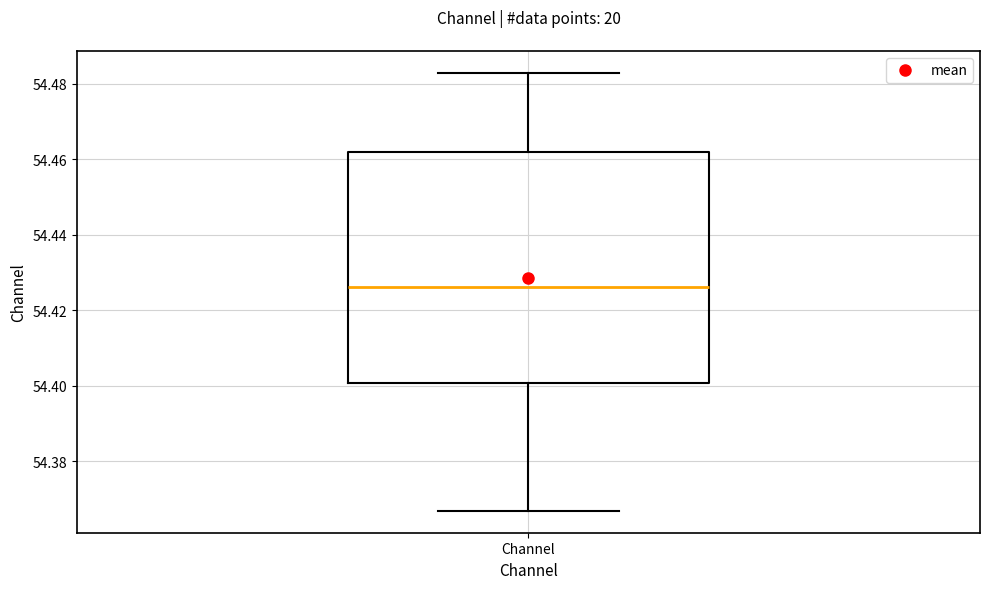

Read this box plot against the y-axis: the position of the median line, the range covered by the box, and the ends of both whiskers. The values are not printed on the chart, so give them approximately, as read against the axis.

median 54.426, box 54.400 to 54.462, whiskers 54.366 to 54.482